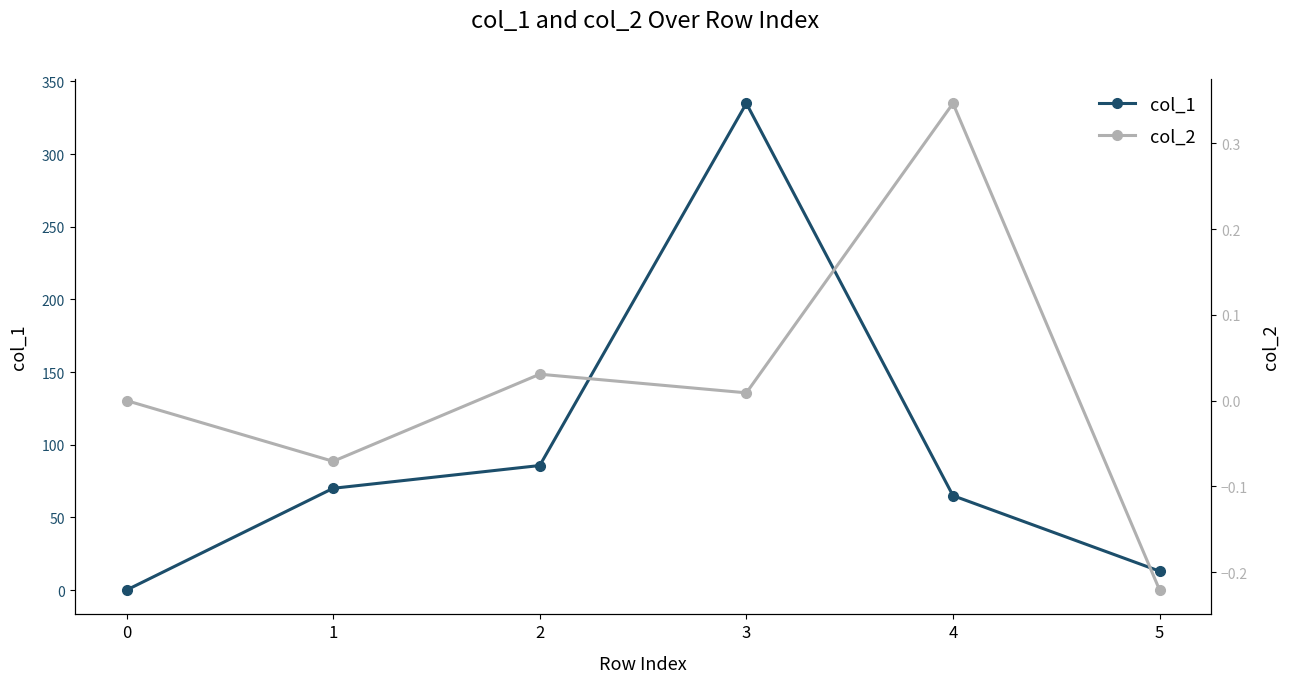

True or false: col_1 has more than 0 interior local peaks.

True